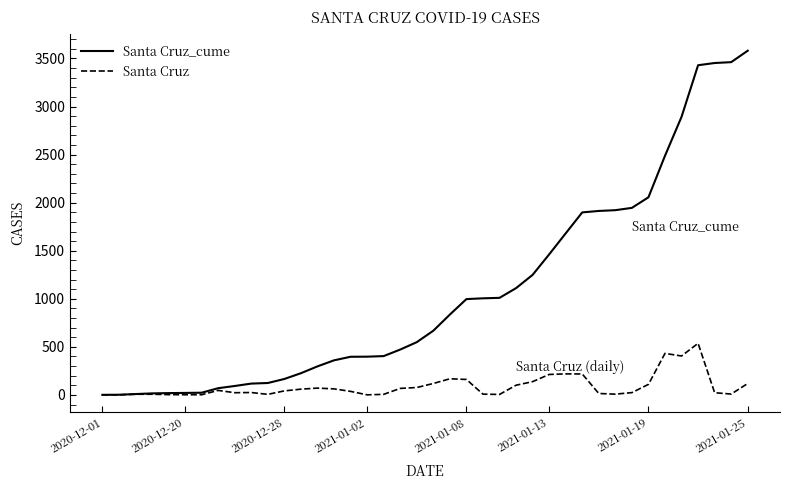

Rank the series by their average value, from lowest to highest.

Santa Cruz, Santa Cruz_cume